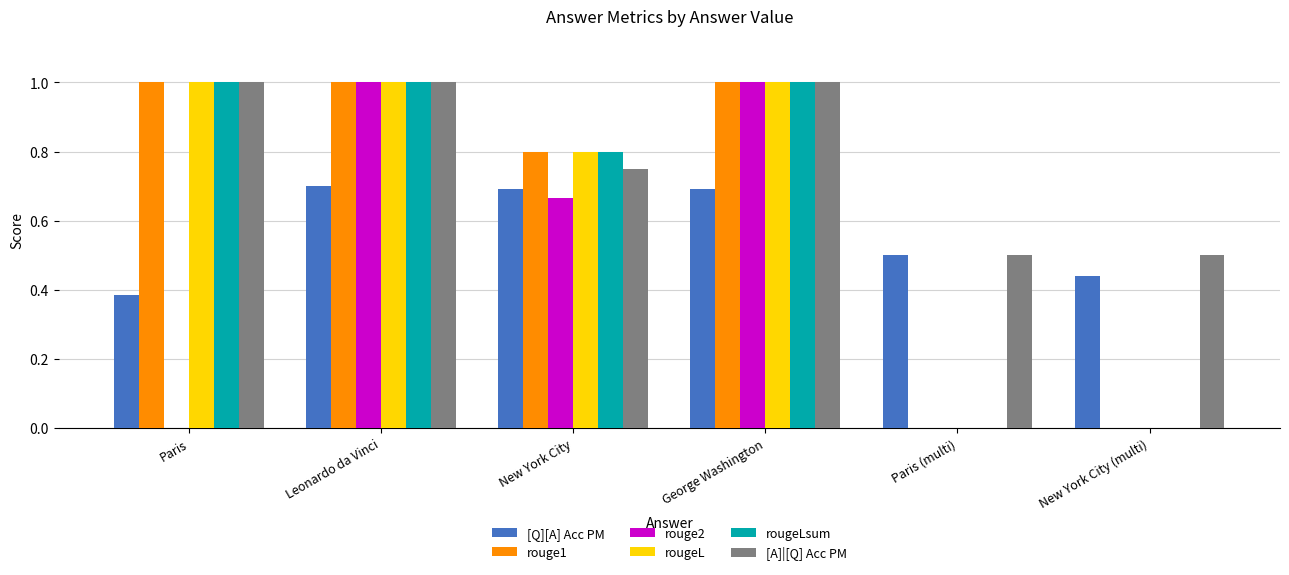

Is it true that rougeL equals 0.0 at Paris (multi)?

True